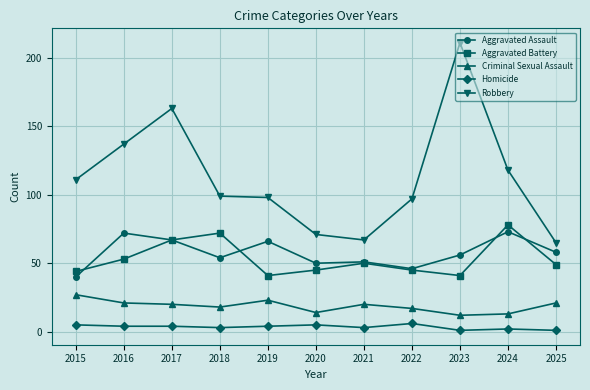

What is the smallest value displayed?

1